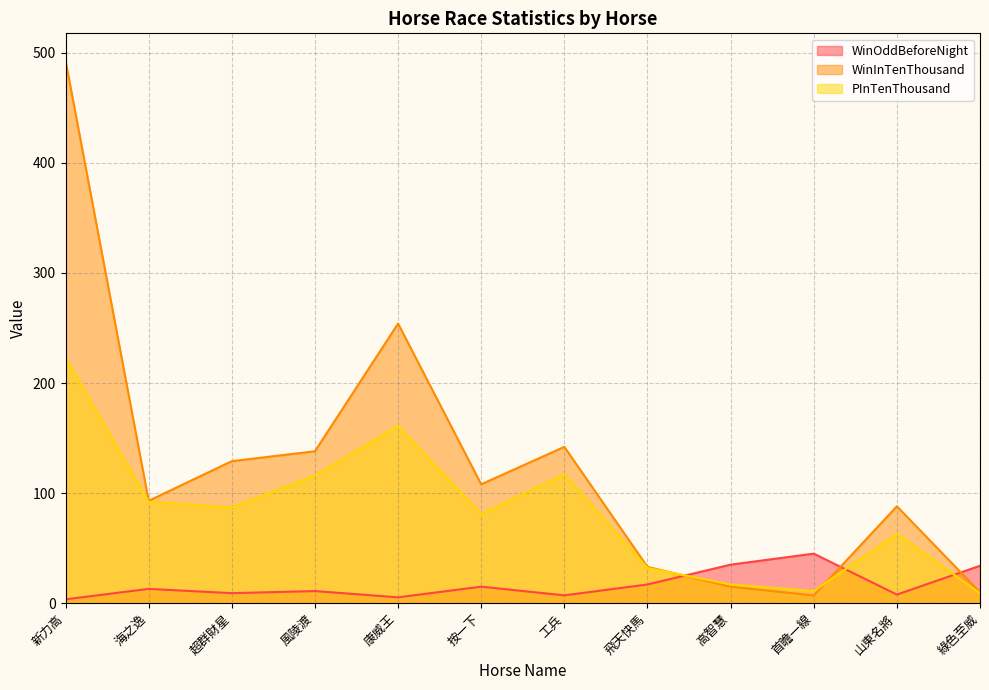

Where does the WinInTenThousand series first go above 108?

新力高